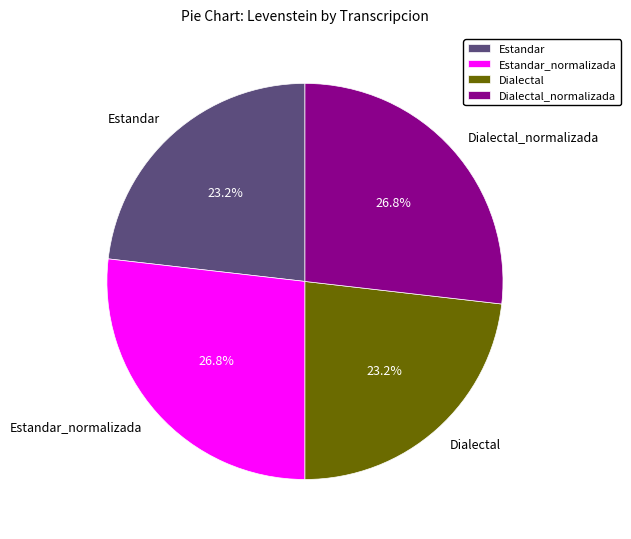

Is Dialectal the majority of the pie?

No